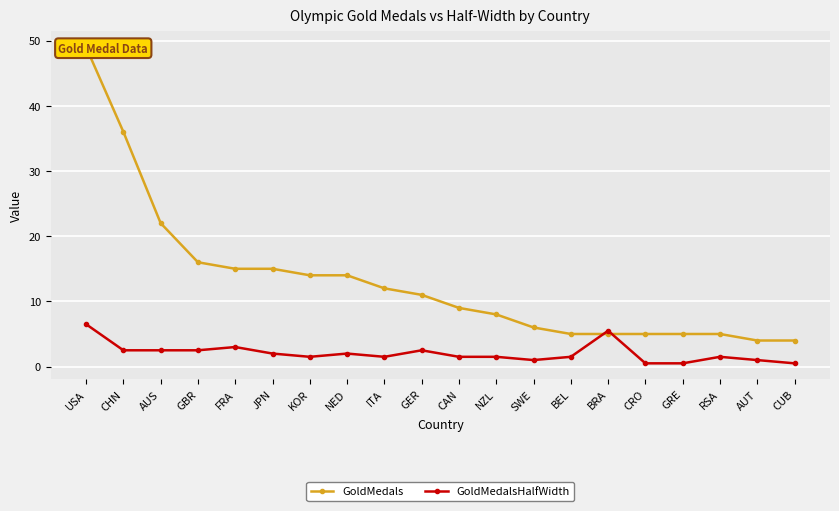

Which series has the largest range (max minus min)?

GoldMedals